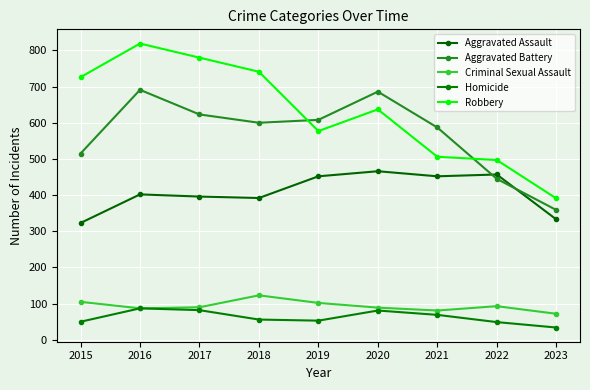

What is the average value of the Aggravated Battery series?

568